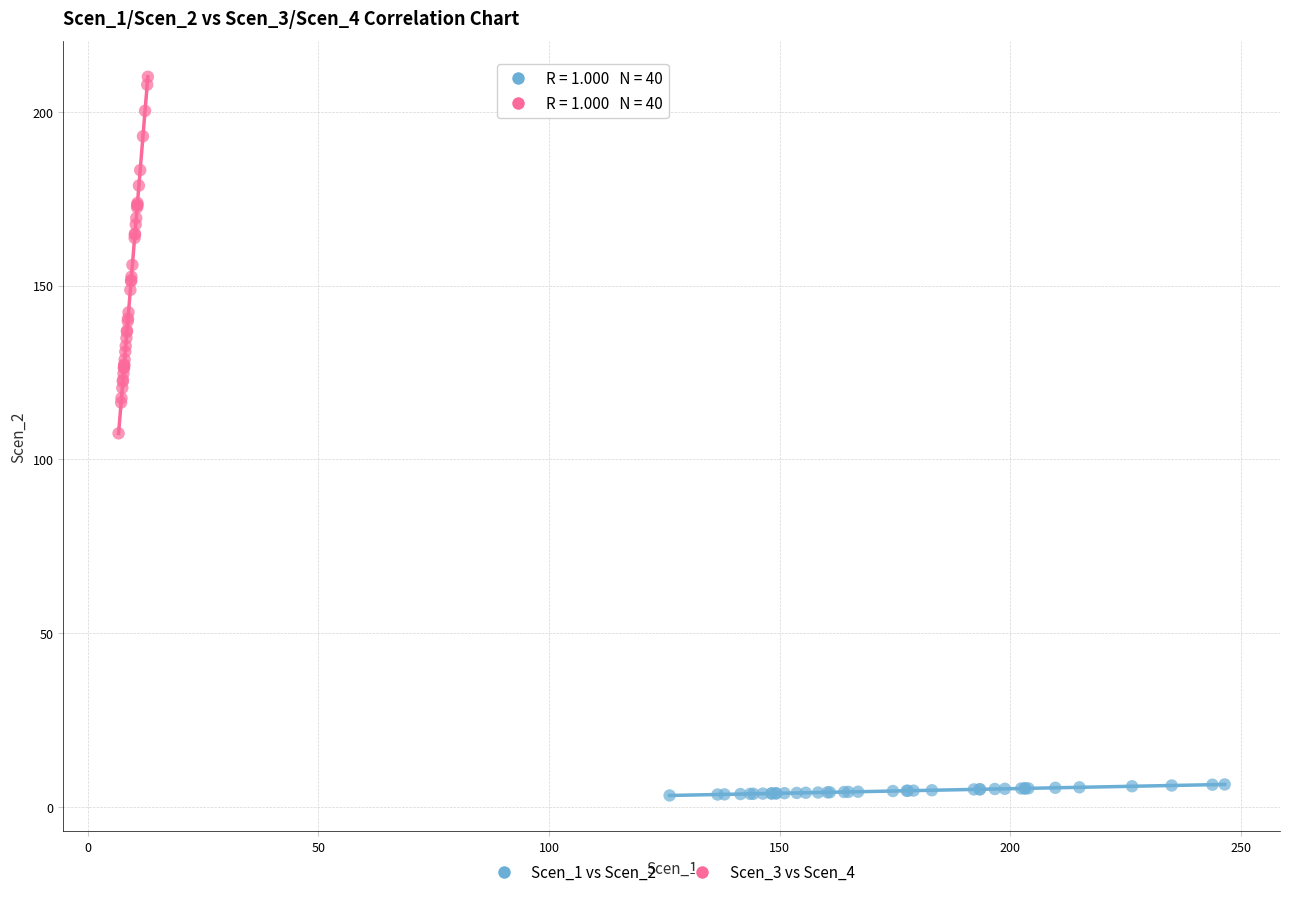

Which series has the largest Y range (max minus min)?

Scen_3 vs Scen_4